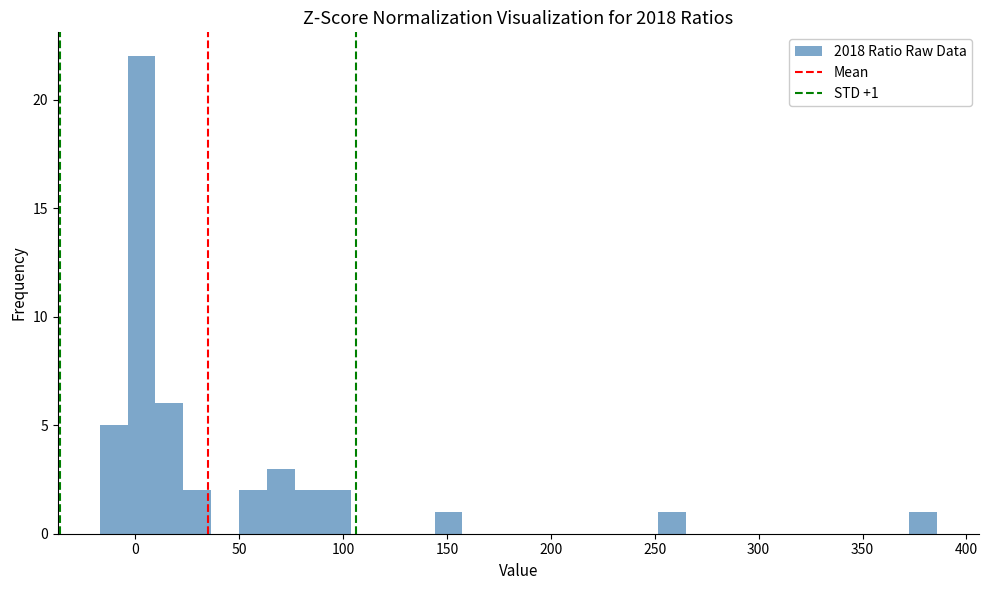

Around what value on the x-axis is the tallest bar? Give the approximate position of its centre, as read against the axis.

5